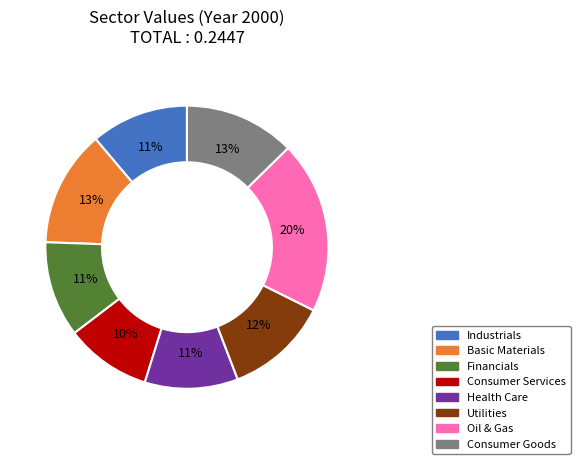

To the nearest percent, what percentage of the pie is Industrials?

11%